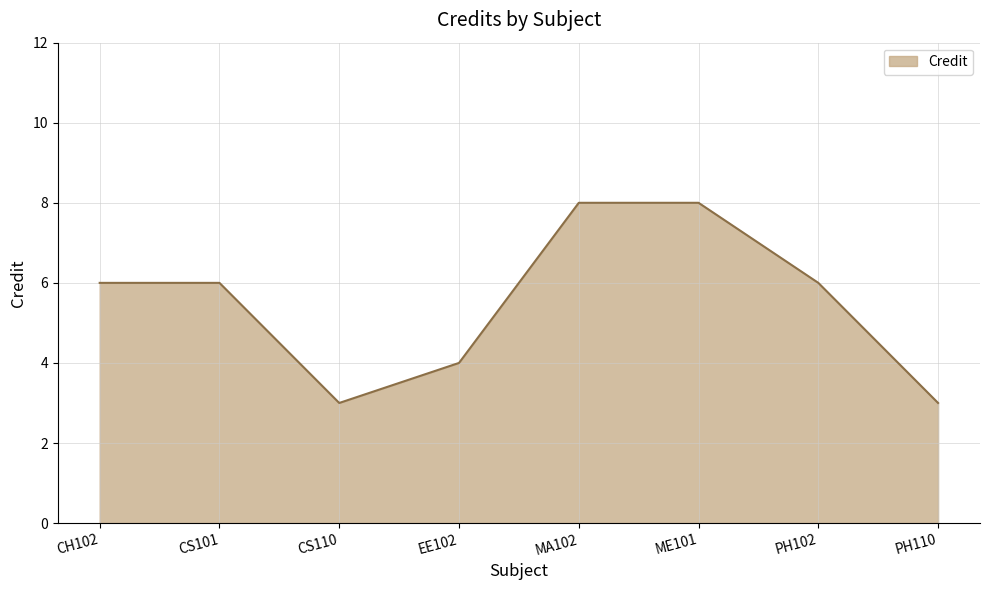

Reading left to right, what are all the values shown in this chart?

CH102=6	CS101=6	CS110=3	EE102=4	MA102=8	ME101=8	PH102=6	PH110=3